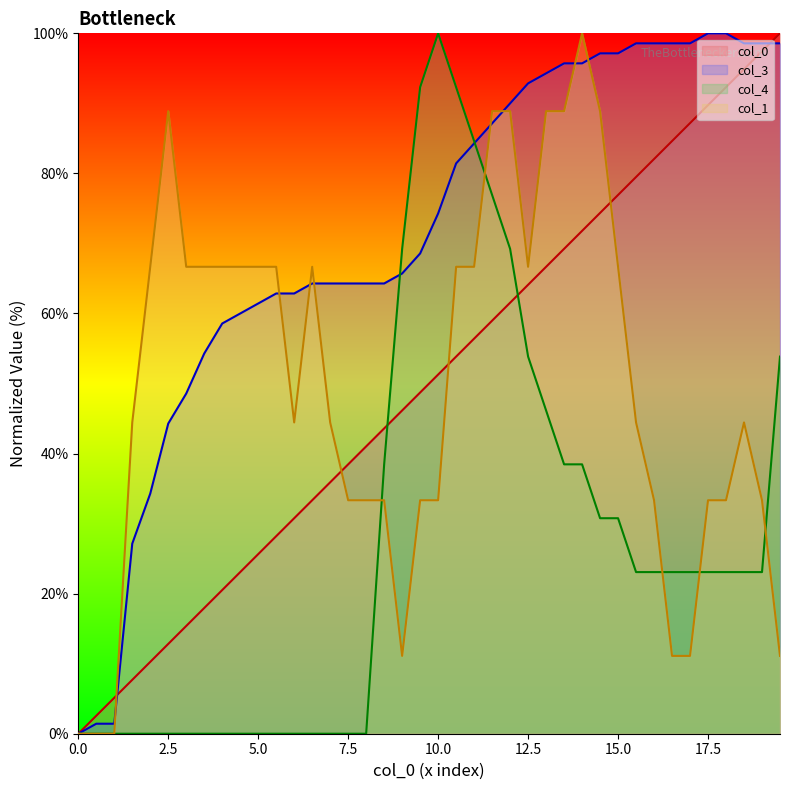

Between 12.0 and 7.0, which is larger?

12.0